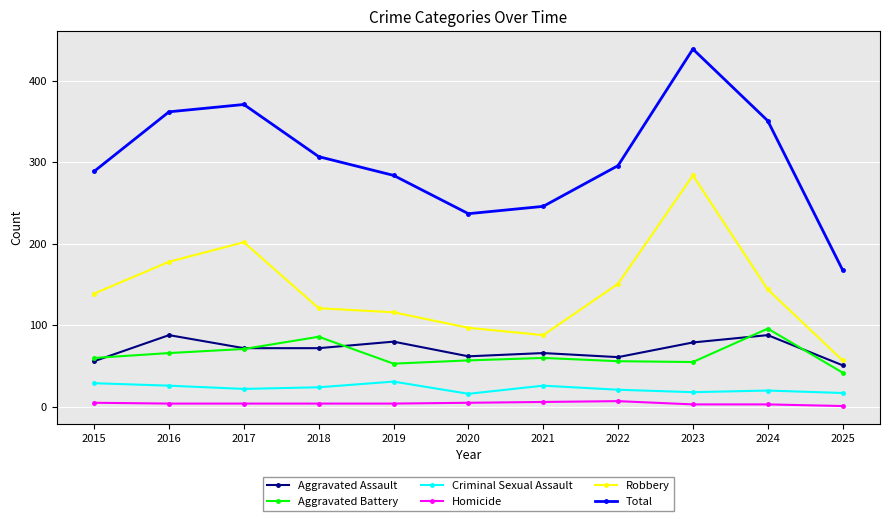

Is it true that Robbery equals 151 at 2022?

True